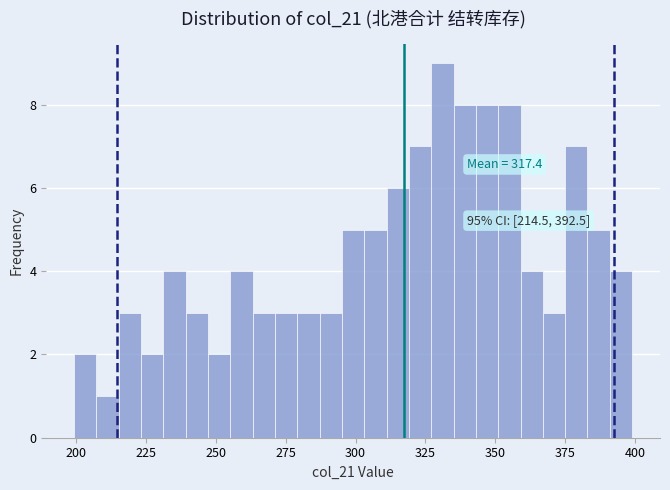

Read against the x-axis, roughly where is the centre of the tallest bar?

330